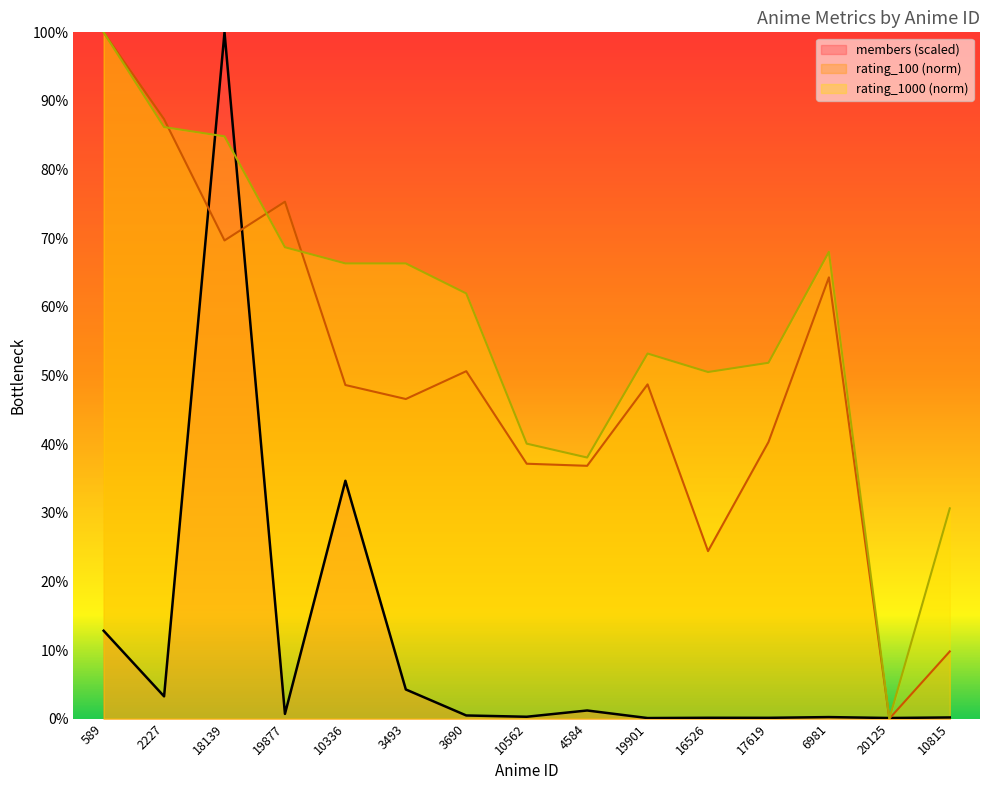

Reading left to right, list all the values displayed in this chart.

members: 589=12.8	2227=3.2	18139=100.0	19877=0.7	10336=34.7	3493=4.3	3690=0.5	10562=0.3	4584=1.2	19901=0.1	16526=0.1	17619=0.1	6981=0.2	20125=0.1	10815=0.2
rating_100: 589=100.0	2227=87.3	18139=69.7	19877=75.3	10336=48.6	3493=46.6	3690=50.6	10562=37.1	4584=36.8	19901=48.7	16526=24.4	17619=40.3	6981=64.3	20125=0.0	10815=9.8
rating_1000: 589=100.0	2227=86.2	18139=84.8	19877=68.7	10336=66.3	3493=66.3	3690=62.0	10562=40.1	4584=38.0	19901=53.2	16526=50.5	17619=51.9	6981=68.0	20125=0.0	10815=30.6